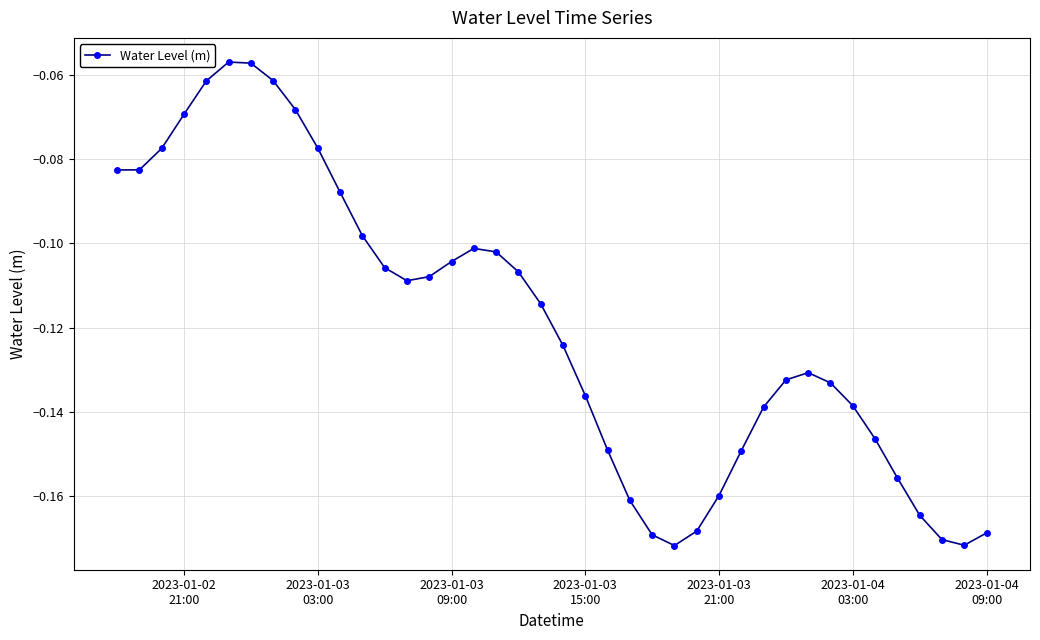

Does the chart have visible grid lines?

Yes